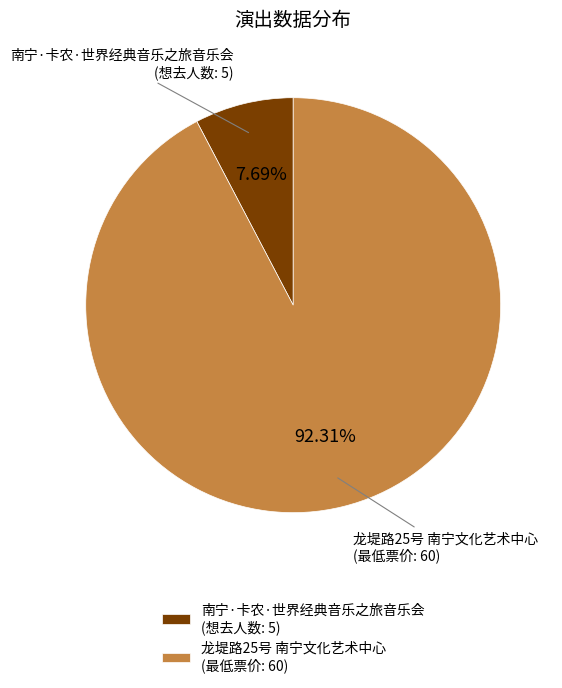

Between 龙堤路25号 南宁文化艺术中心 (最低票价: 60) and 南宁·卡农·世界经典音乐之旅音乐会 (想去人数: 5), which is larger?

龙堤路25号 南宁文化艺术中心 (最低票价: 60)